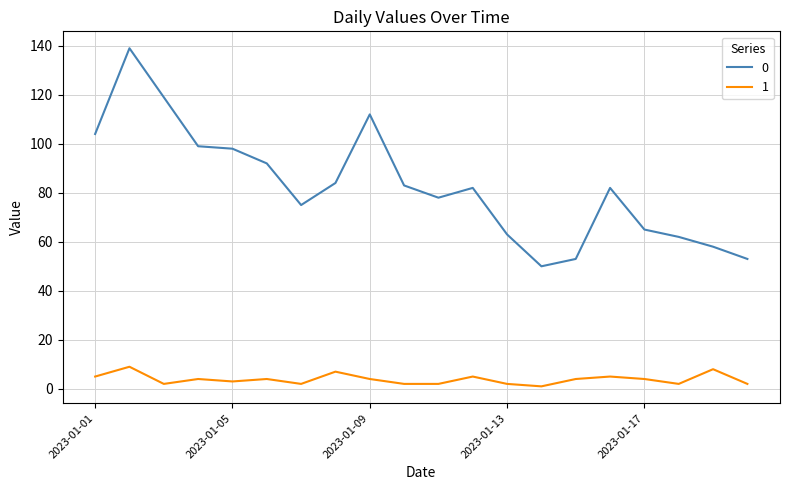

List the series in order of their overall mean, lowest first.

1, 0